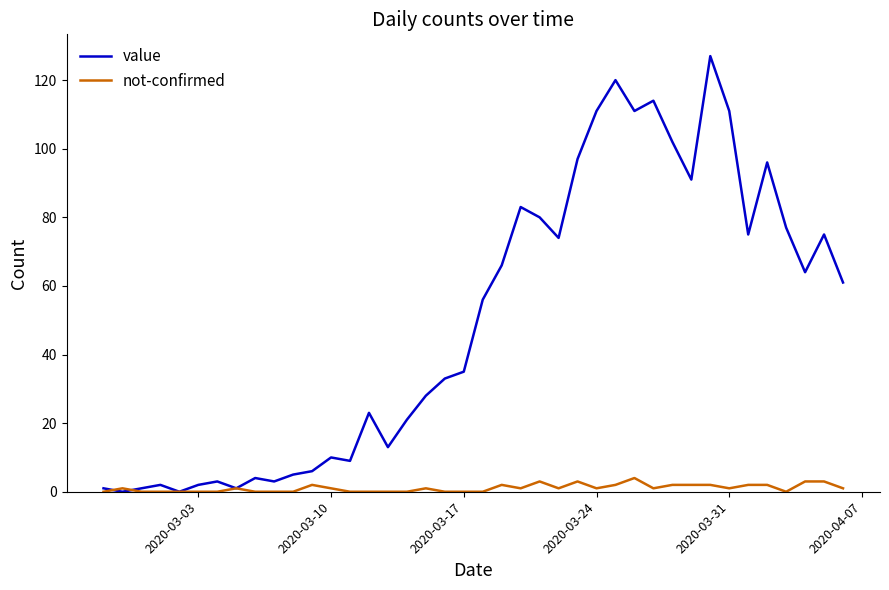

Which series has the largest range (max minus min)?

value